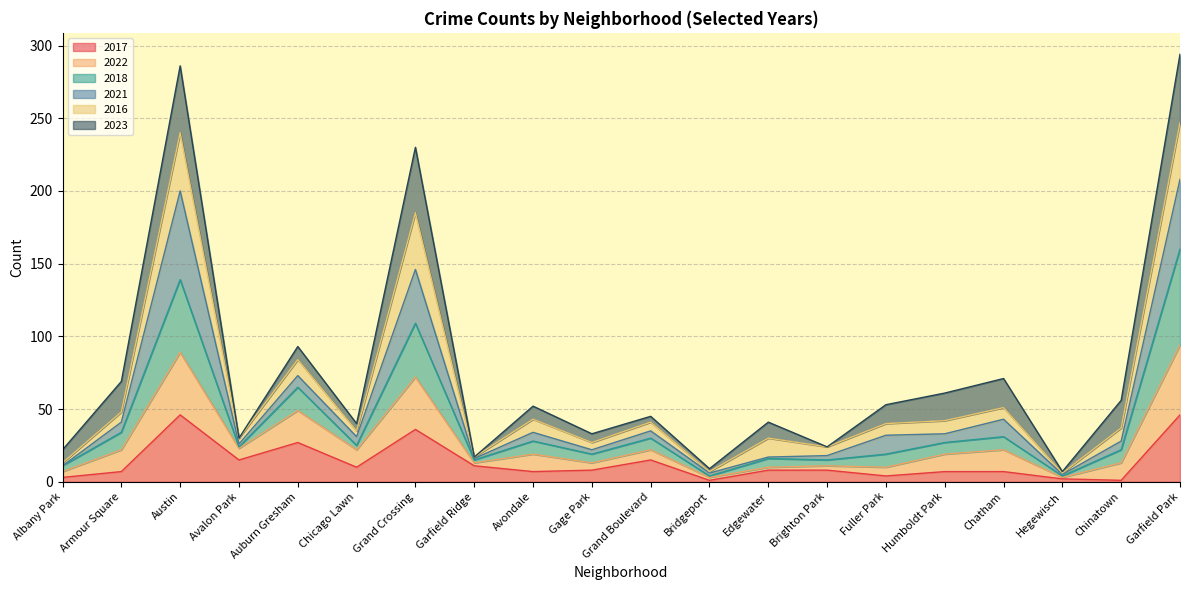

True or false: 2022 has more than 0 points higher than both neighbors.

True